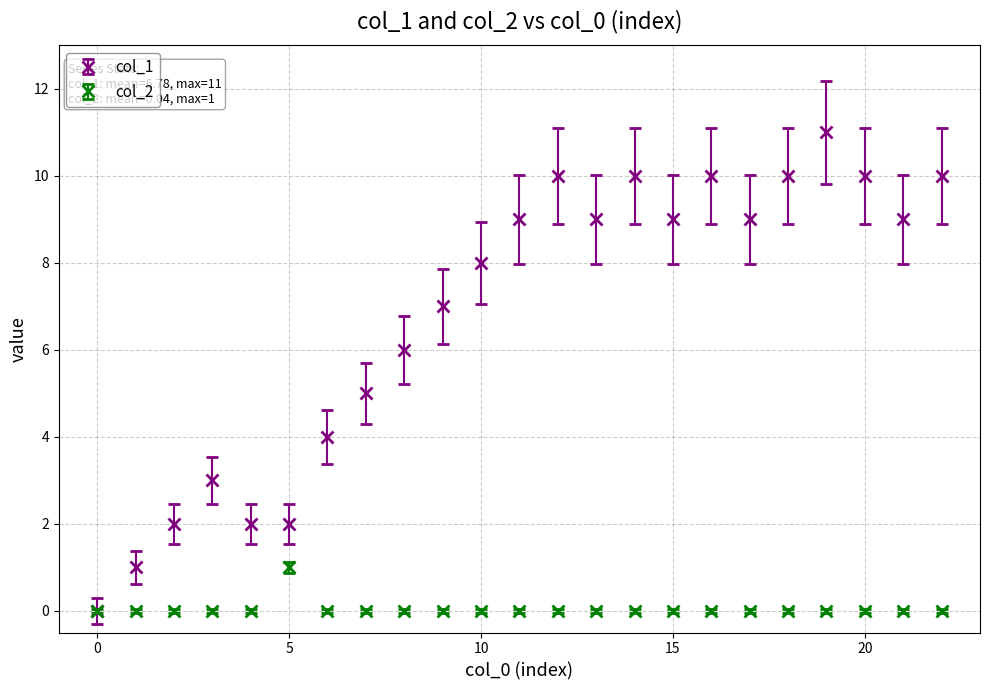

Which series has the largest total across all categories?

col_1